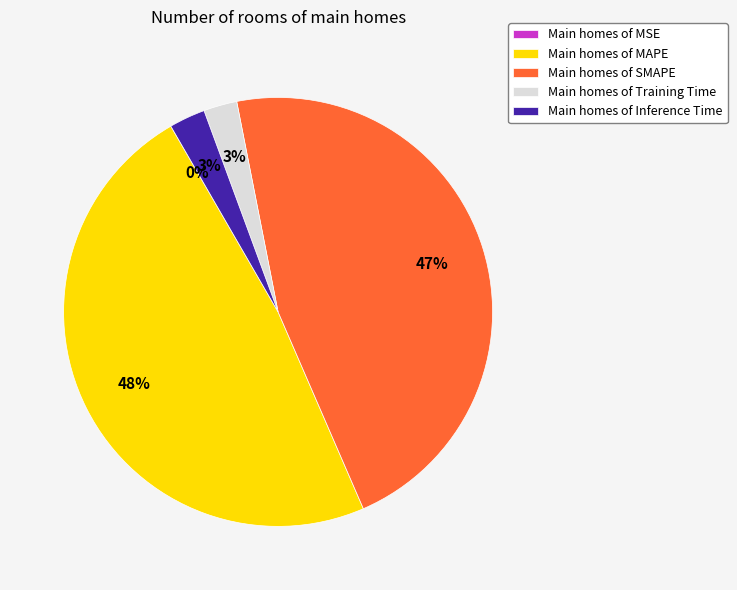

Which slice is the largest?

Main homes of MAPE